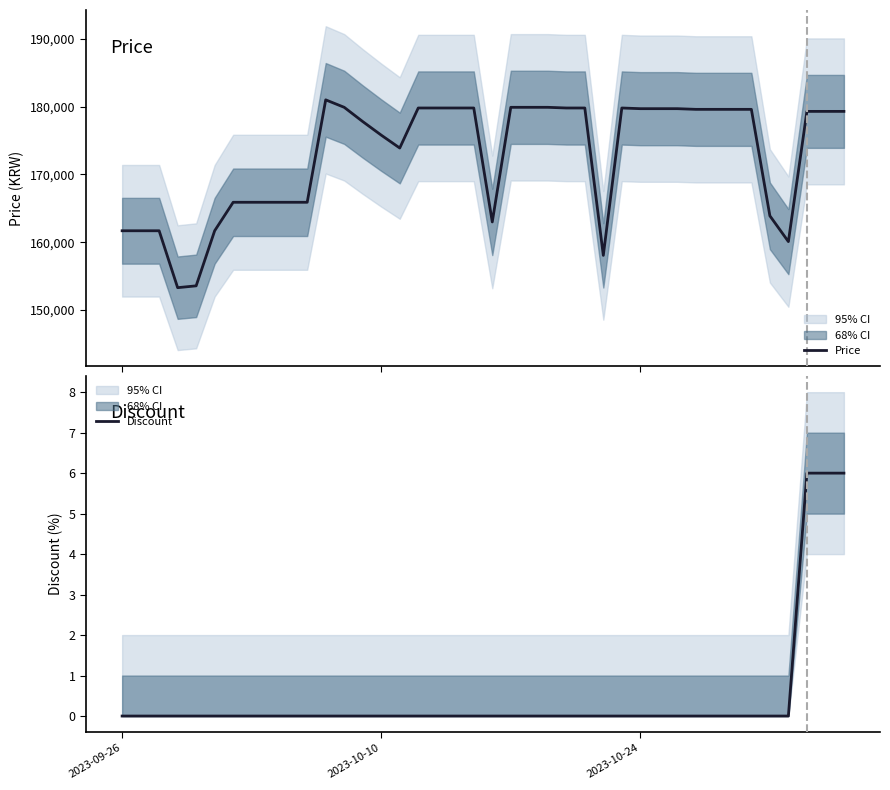

Is it true that Discount equals 0 at 2023-09-26?

True